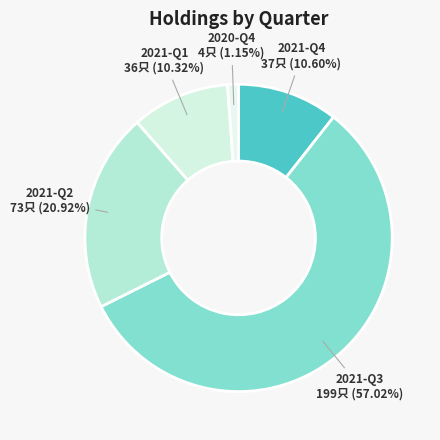

The 2021-Q2 slice represents 15% of the pie. True or false?

False